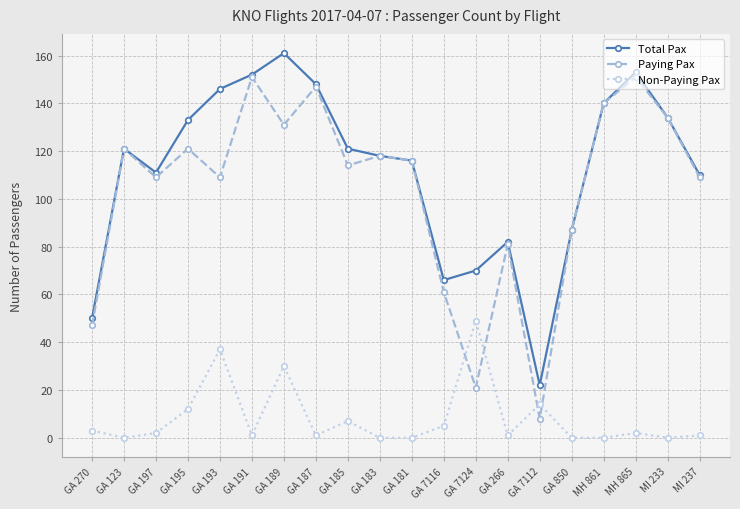

Which series has the widest spread of values?

Paying Pax